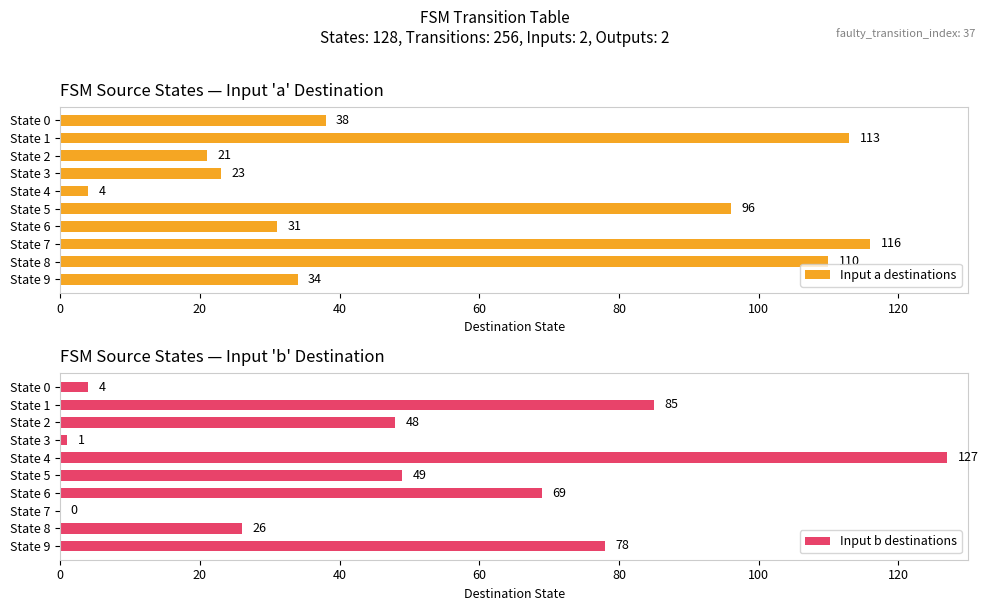

How many positive values does the Input b destinations series have?

9